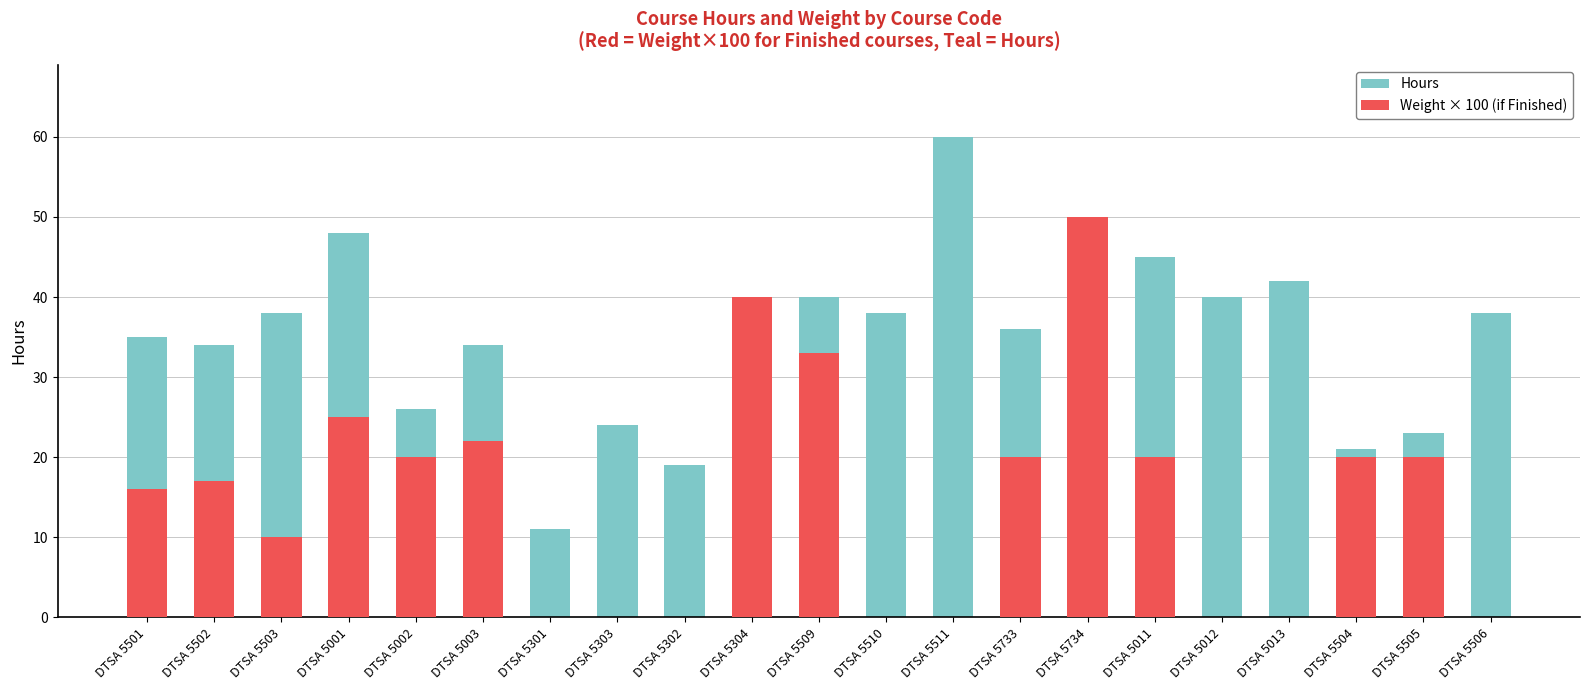

The Weight × 100 (if Finished) series shows 50 at DTSA 5734. True or false?

True